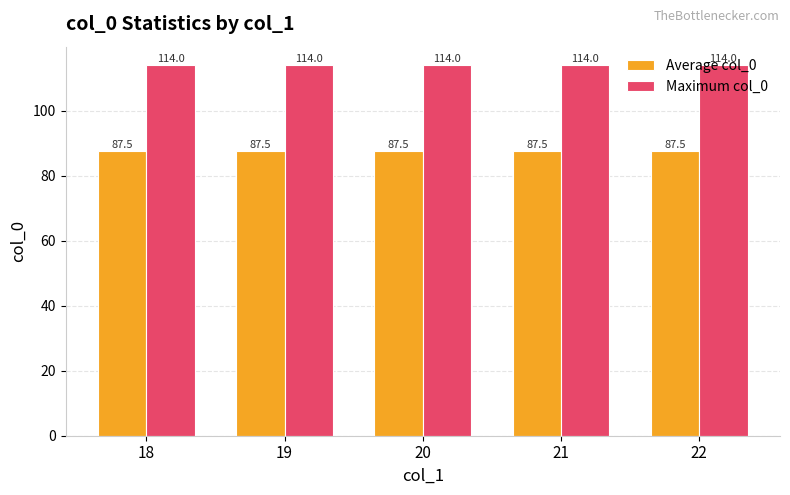

Which series has the largest total across all categories?

Maximum col_0